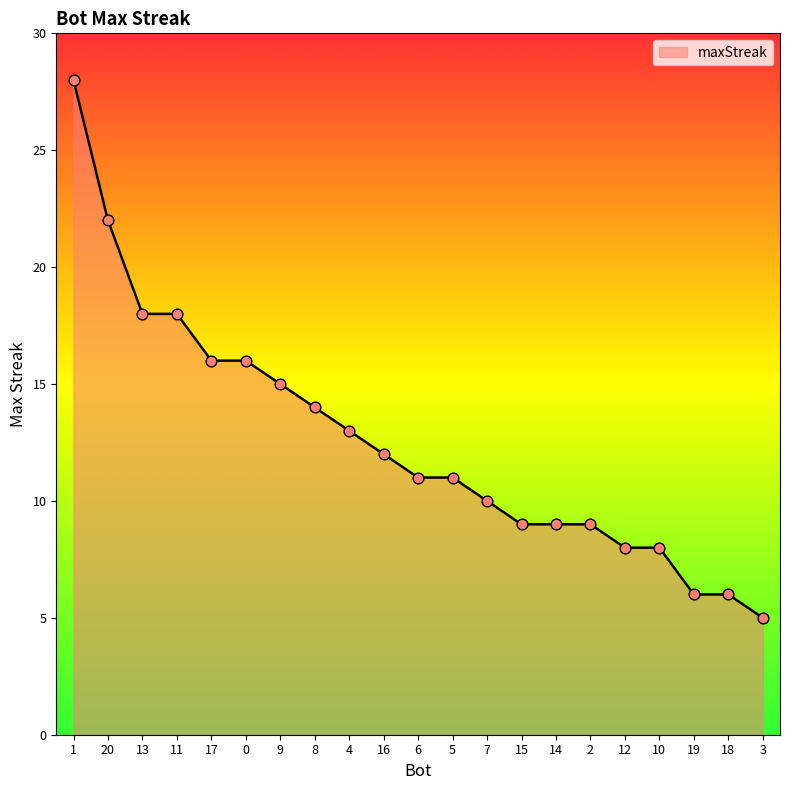

Approximately how many times larger is the value at 8 compared to 17?

0.9